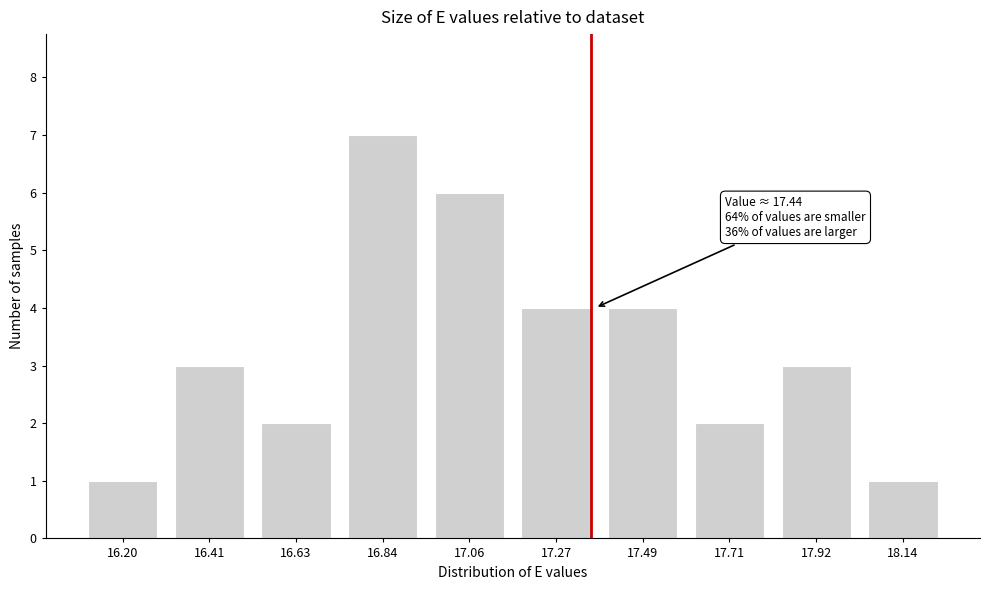

Reading left to right, what are all the values shown in this chart?

16.20=1	16.41=3	16.63=2	16.84=7	17.06=6	17.27=4	17.49=4	17.71=2	17.92=3	18.14=1